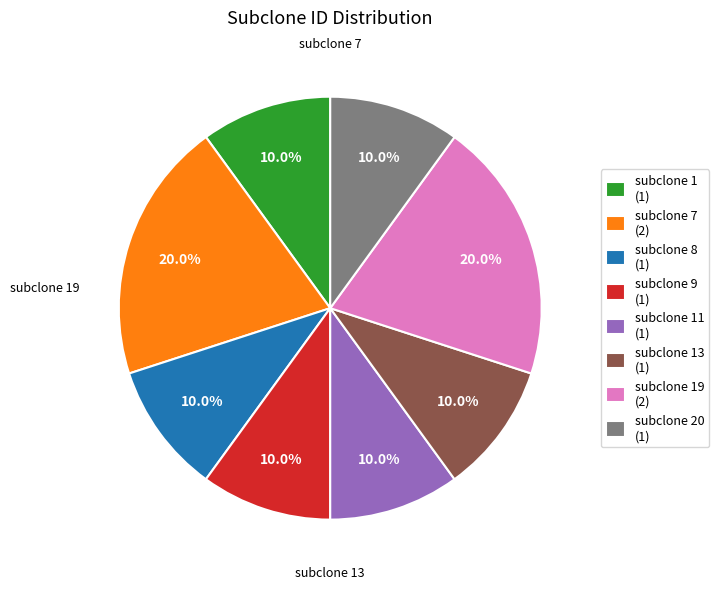

Between subclone 19 (2) and subclone 20 (1), which is larger?

subclone 19 (2)